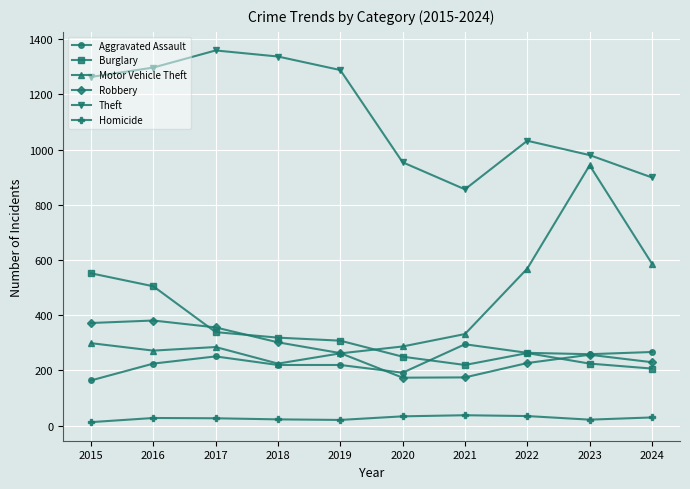

What is the difference between the Motor Vehicle Theft values at 2021 and 2024?

255